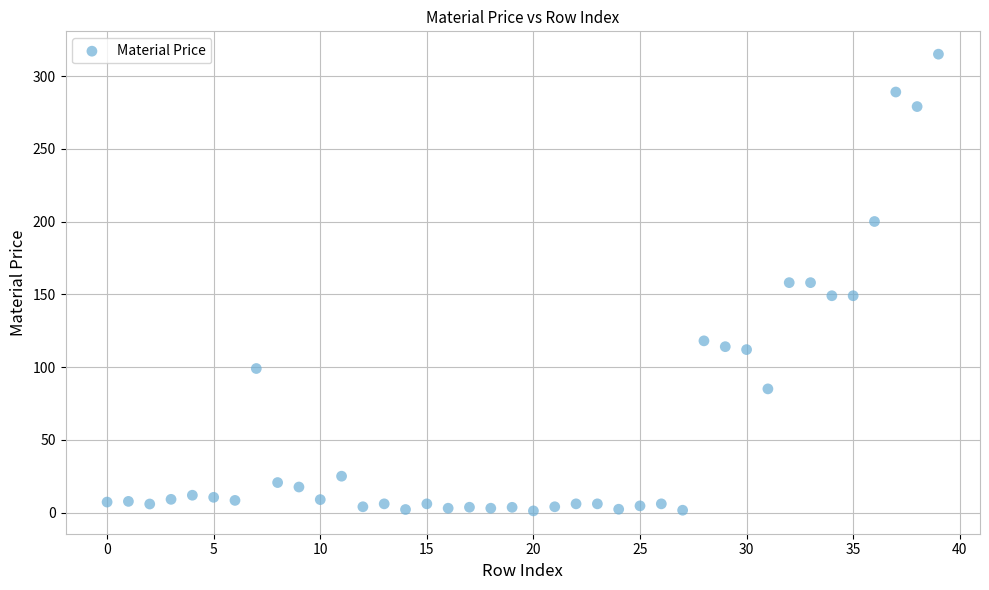

What is the range of Y values (max minus min)?

313.9